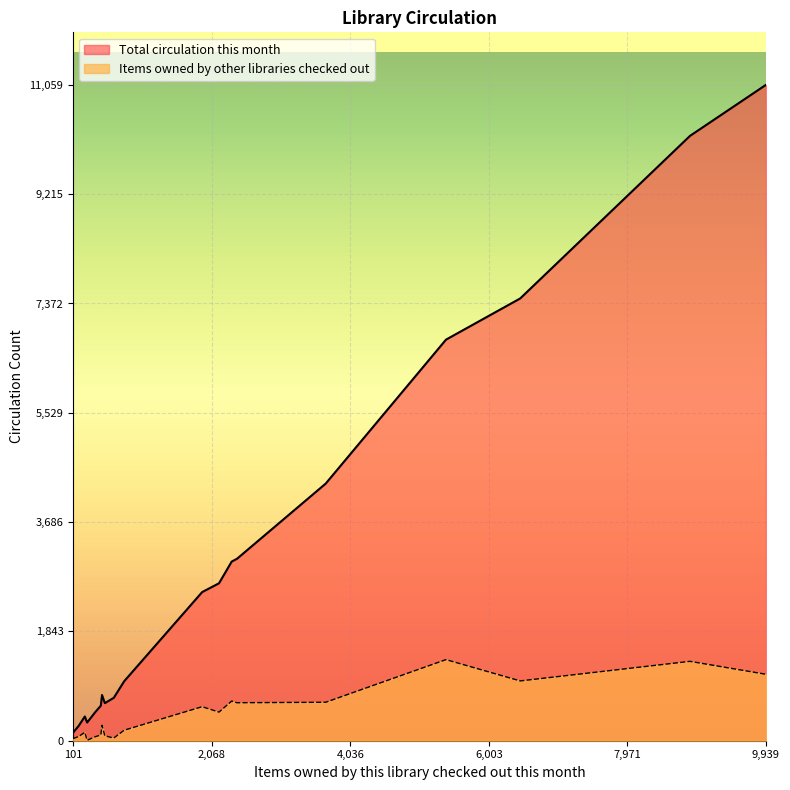

What is the average value of the Items owned by other libraries checked out series?

443